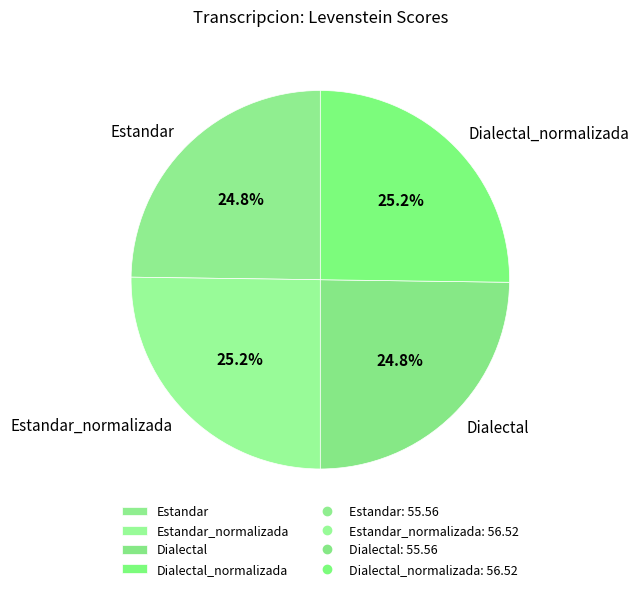

Is Estandar the majority of the pie?

No